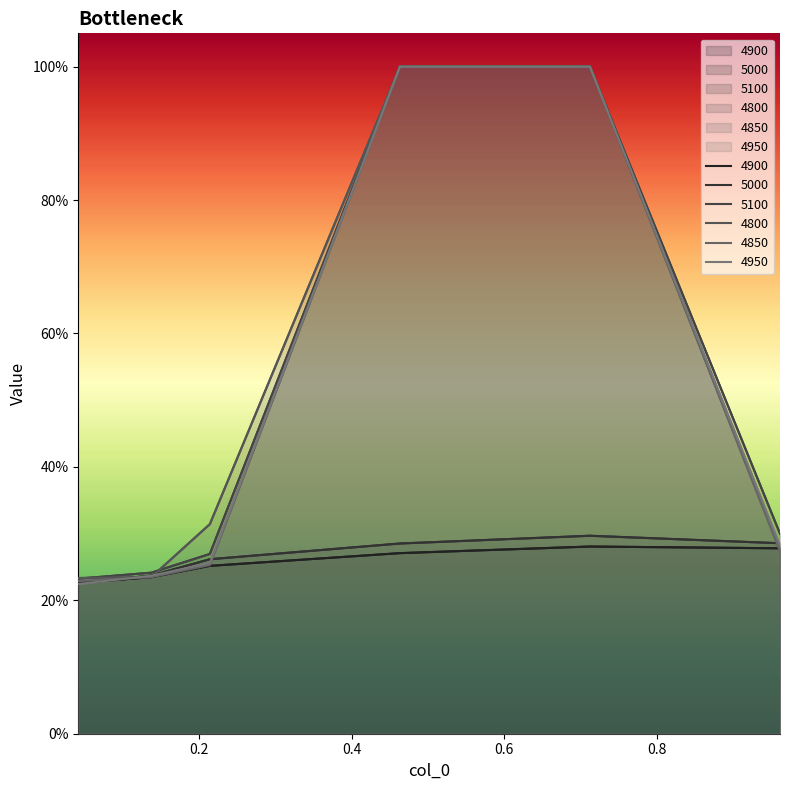

Is the value of 4800 at 0.463013698630137 greater than the value of 4900 at 0.136986301369863?

Yes